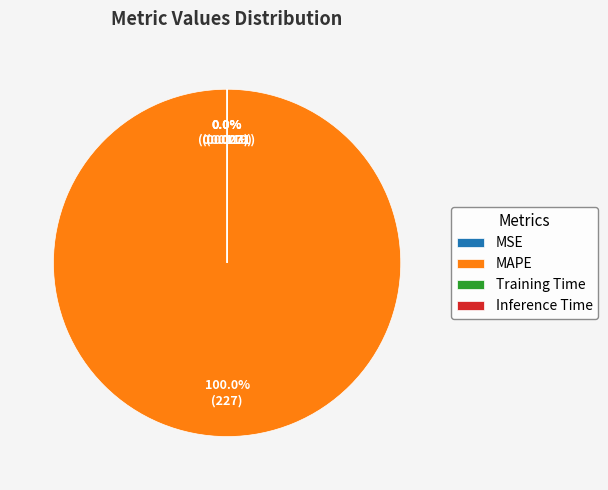

To the nearest percent, what is the average slice percentage?

25%